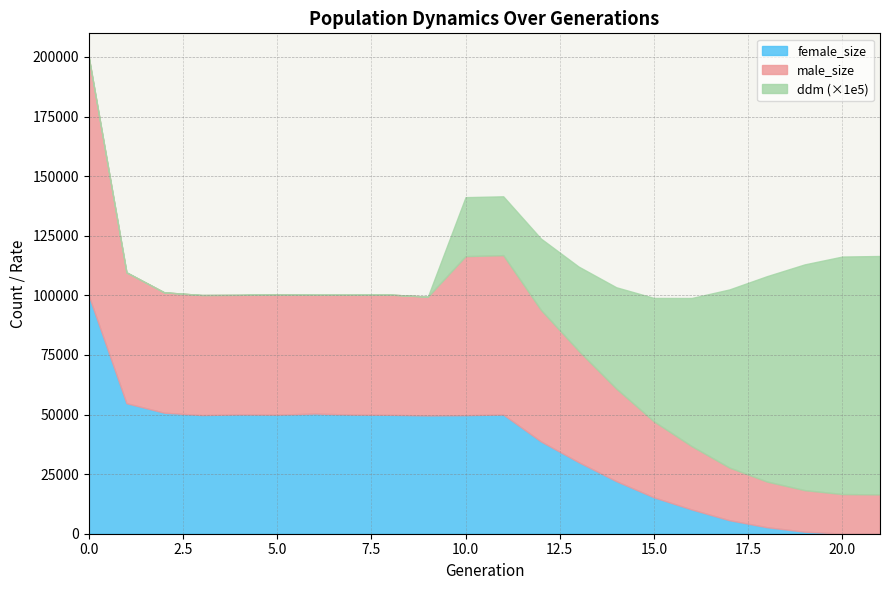

Where is female_size nearest to the value 49925?

5